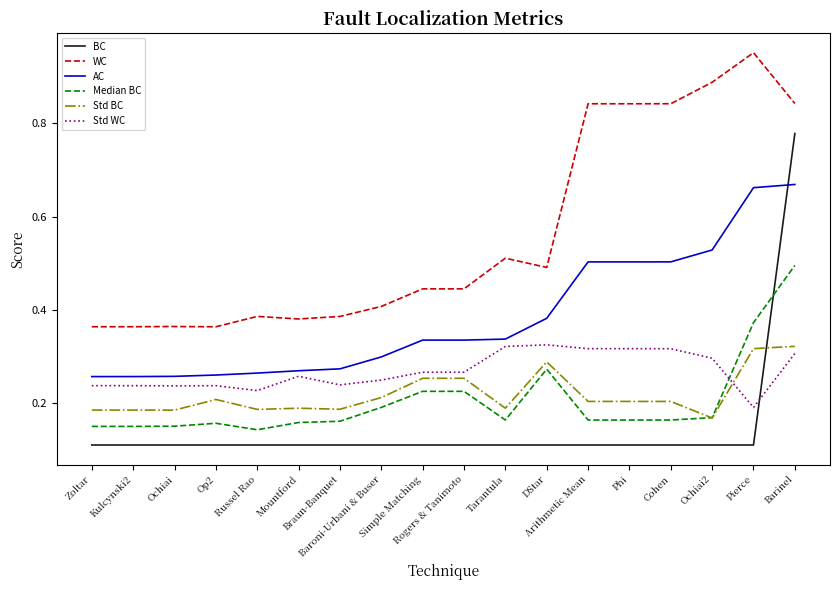

How many AC values are between 0 and 1?

18